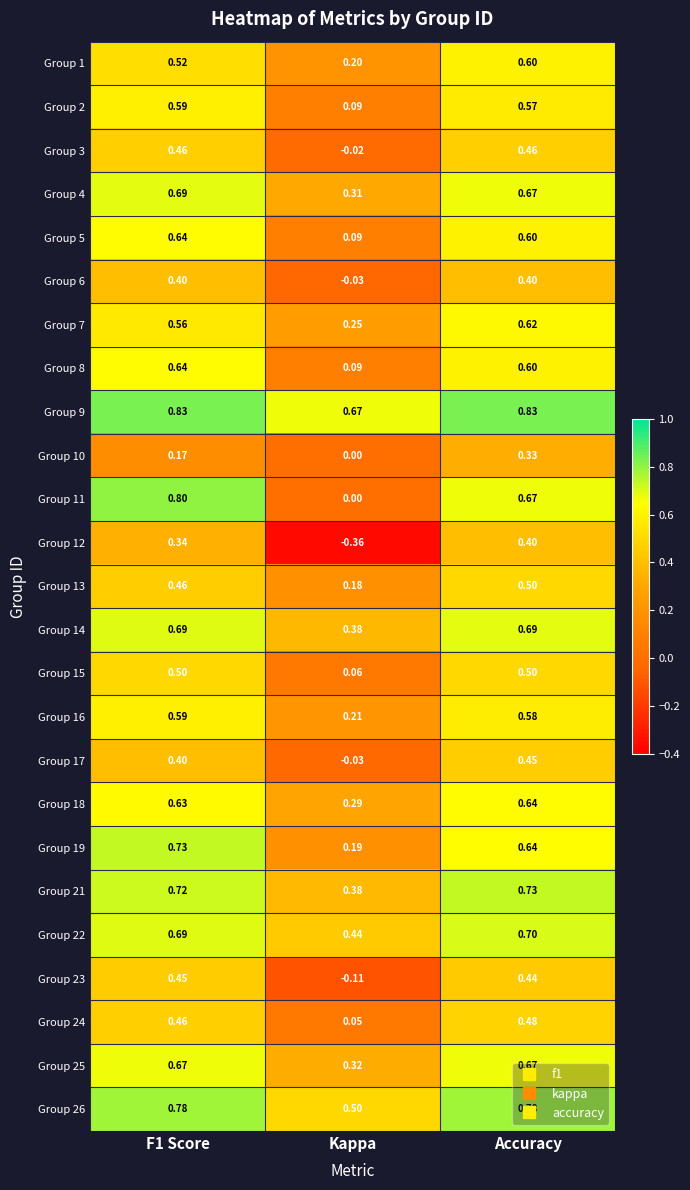

How many categories are shown in the chart?

3